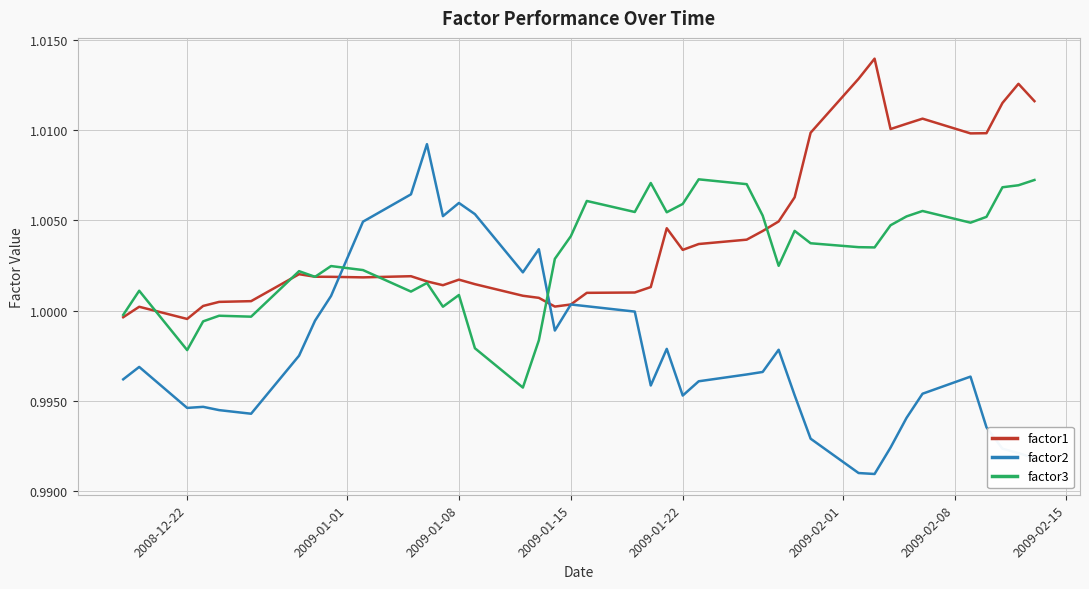

Does the chart display data point markers on the line(s)?

No